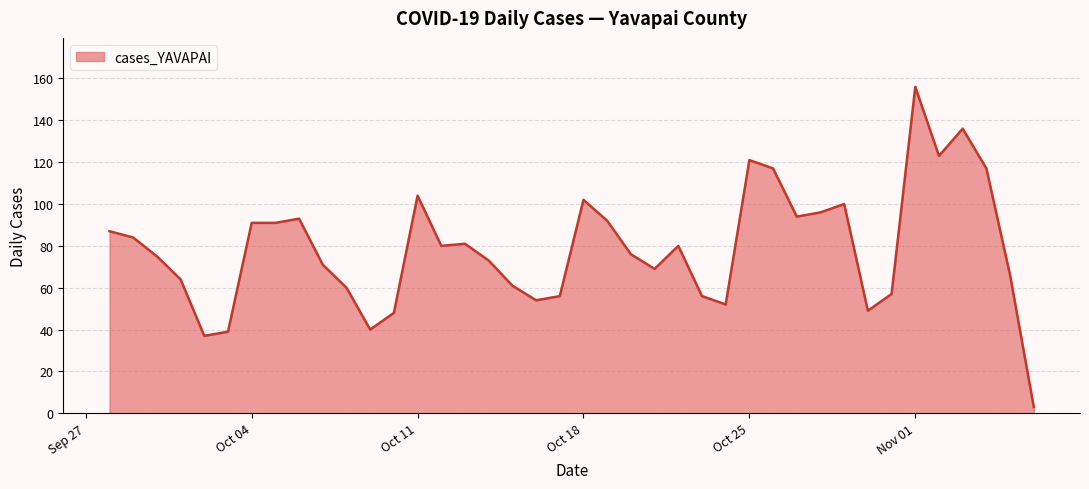

What is the maximum value shown in the chart?

156